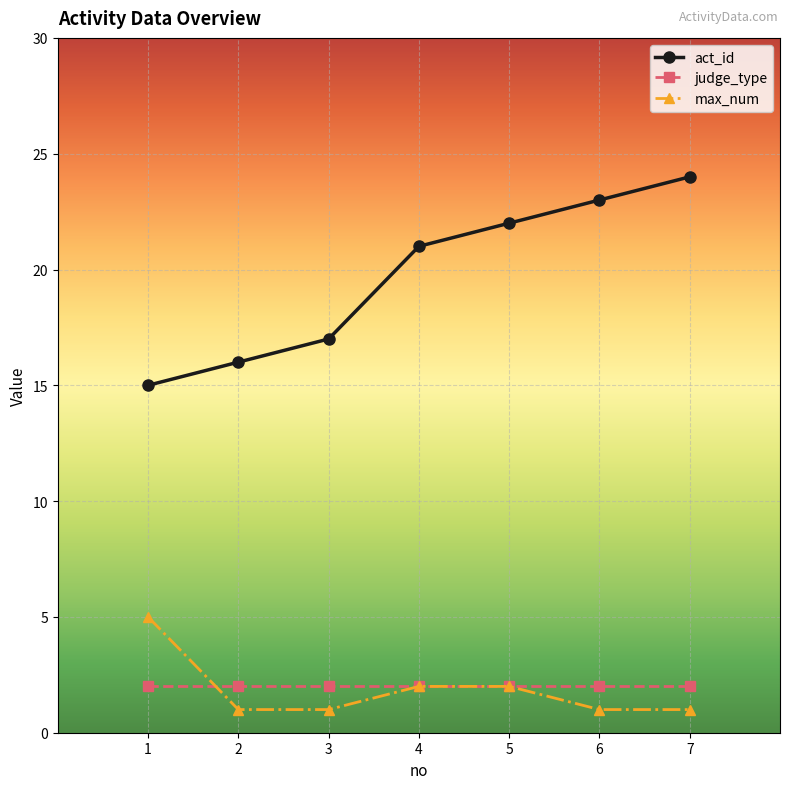

Reading left to right, extract all data points from this chart.

act_id: 15	16	17	21	22	23	24
judge_type: 2	2	2	2	2	2	2
max_num: 5	1	1	2	2	1	1